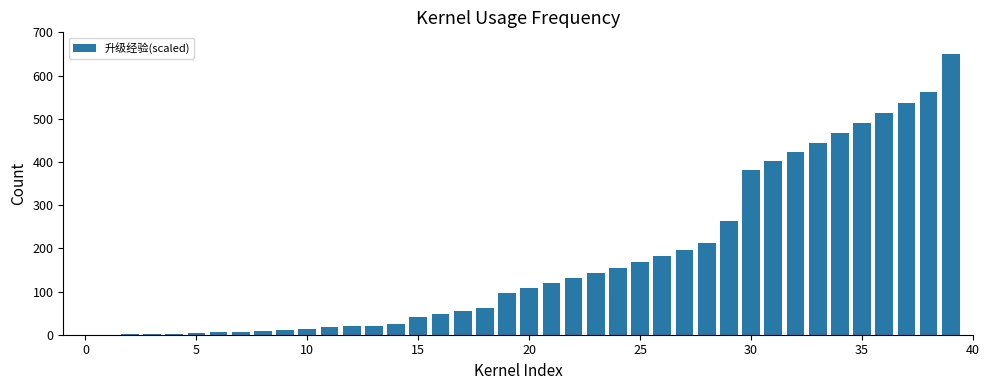

What is the sum of all values?

6985.7